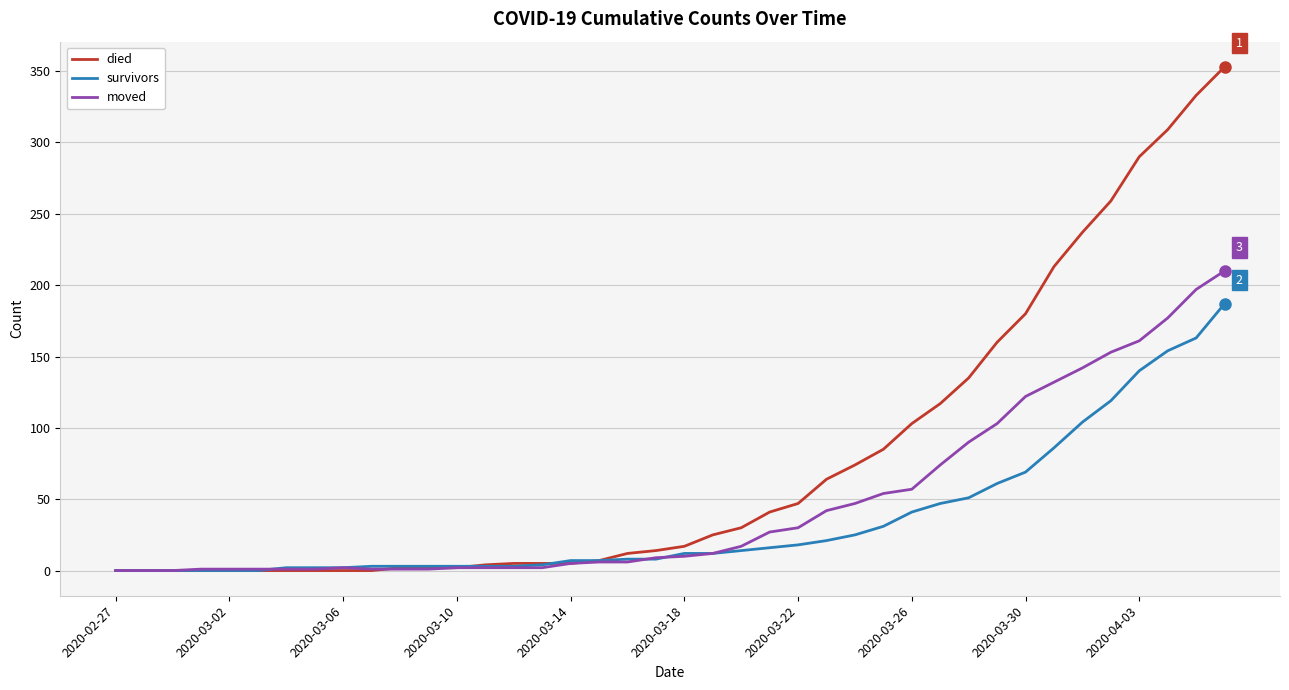

What is the maximum value for died?

353